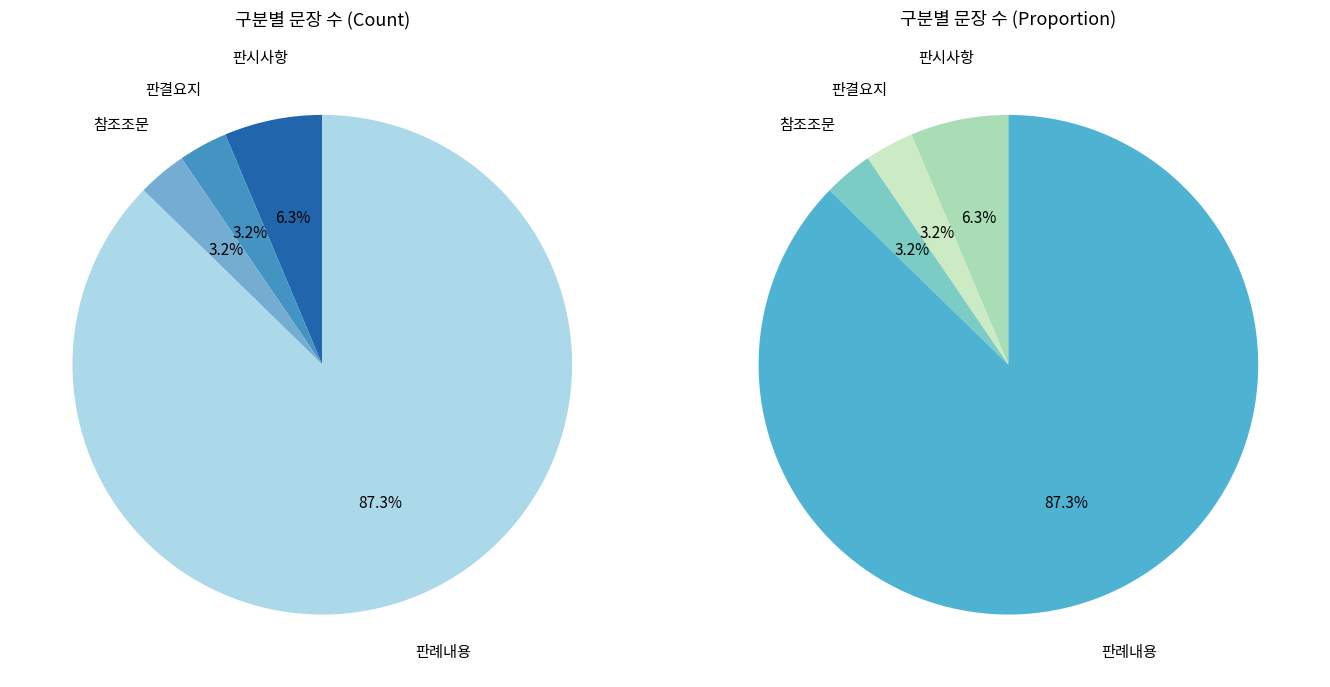

What is the change in value from 판시사항 to 판결요지?

-2